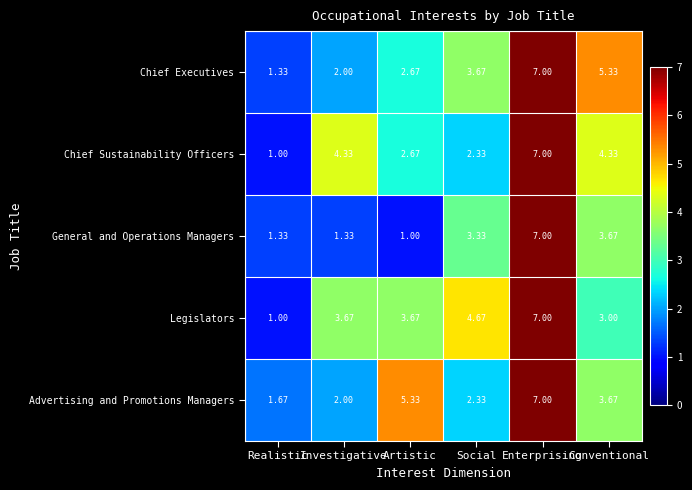

At which label is General and Operations Managers closest to 4?

Conventional